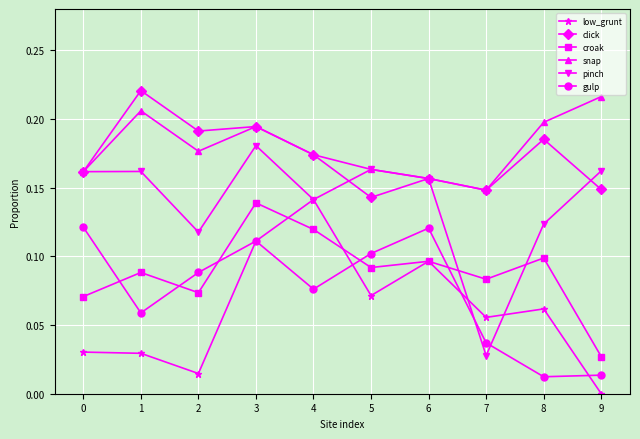

True or false: click and croak intersect in this chart.

False